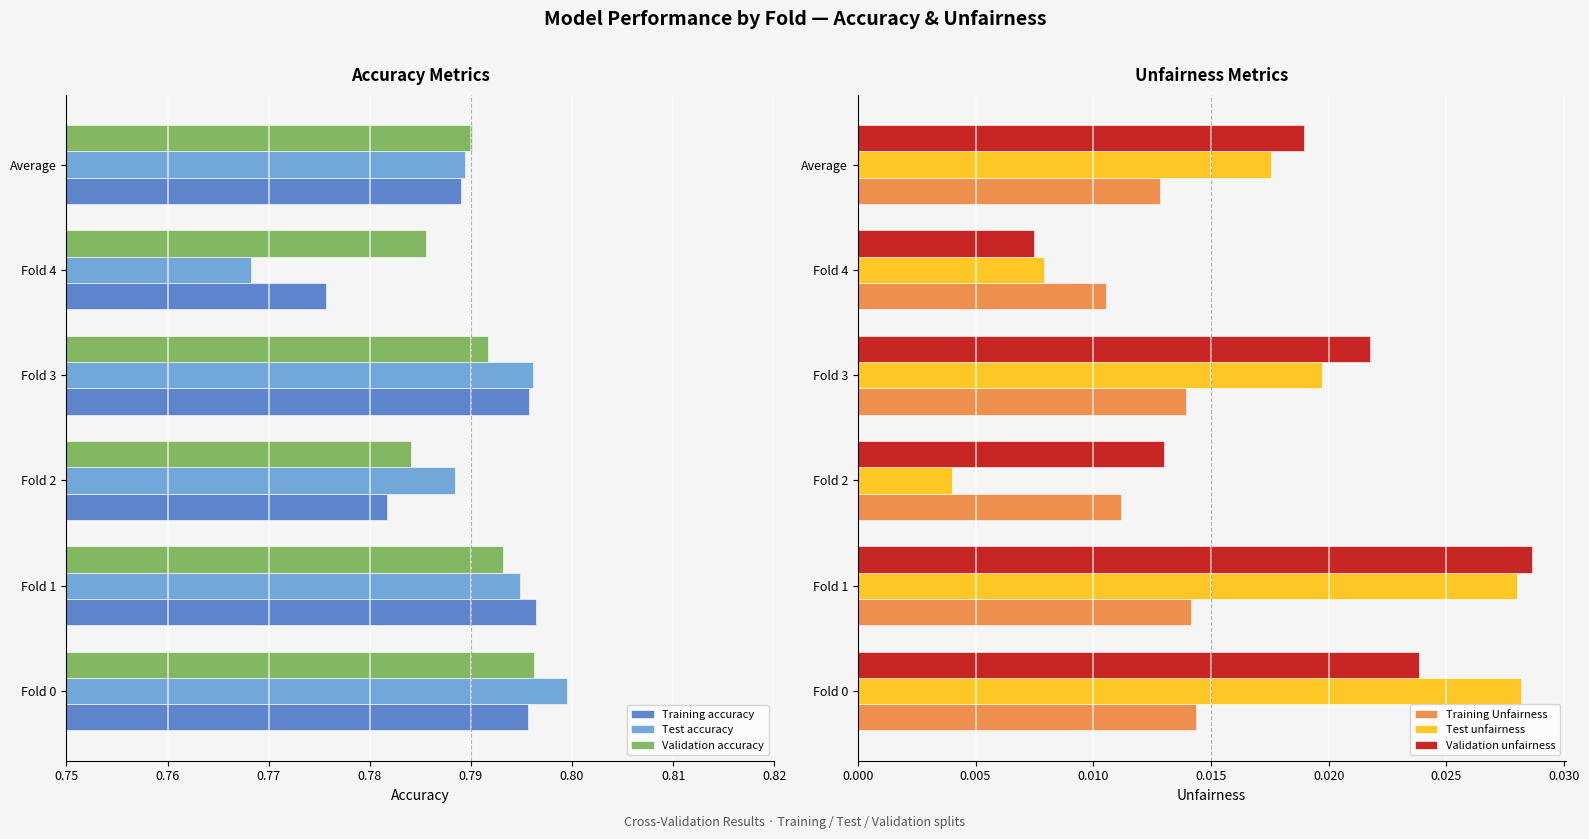

Is it true that Validation accuracy equals 0.5 at Fold 1?

False